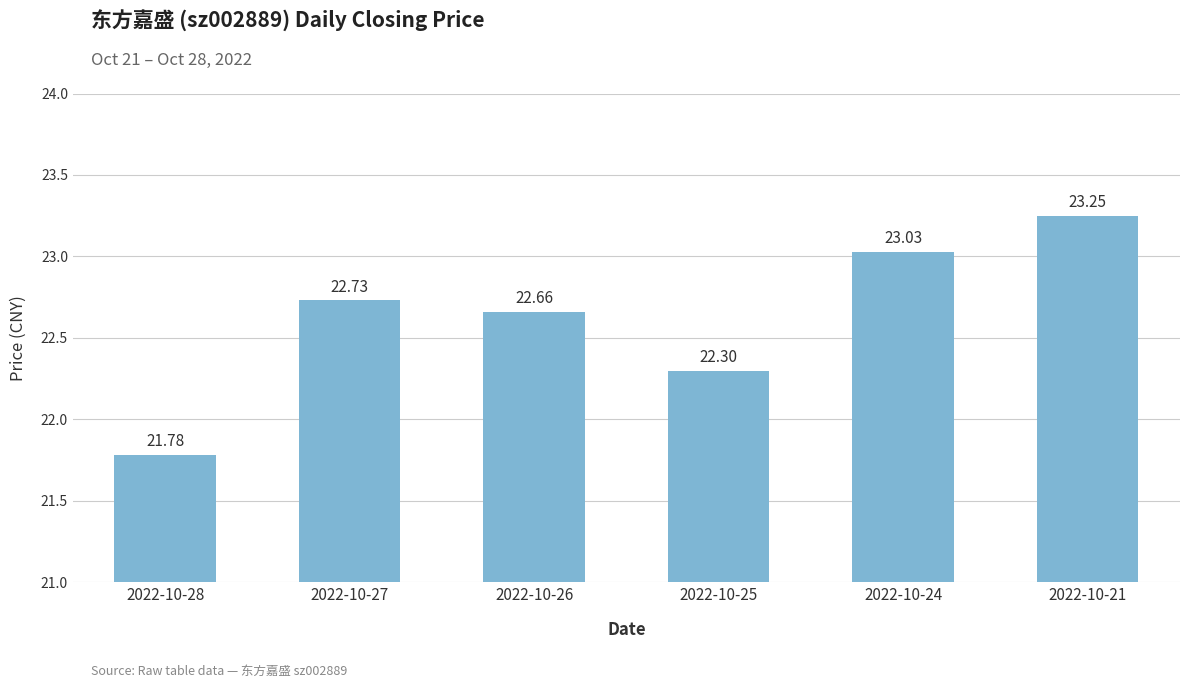

Are the bars horizontal?

No